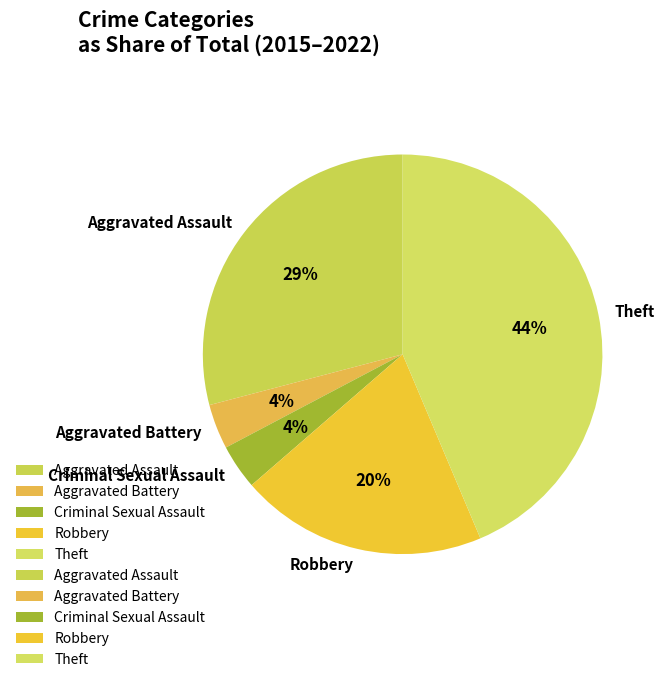

What is the largest slice in the pie chart?

Theft